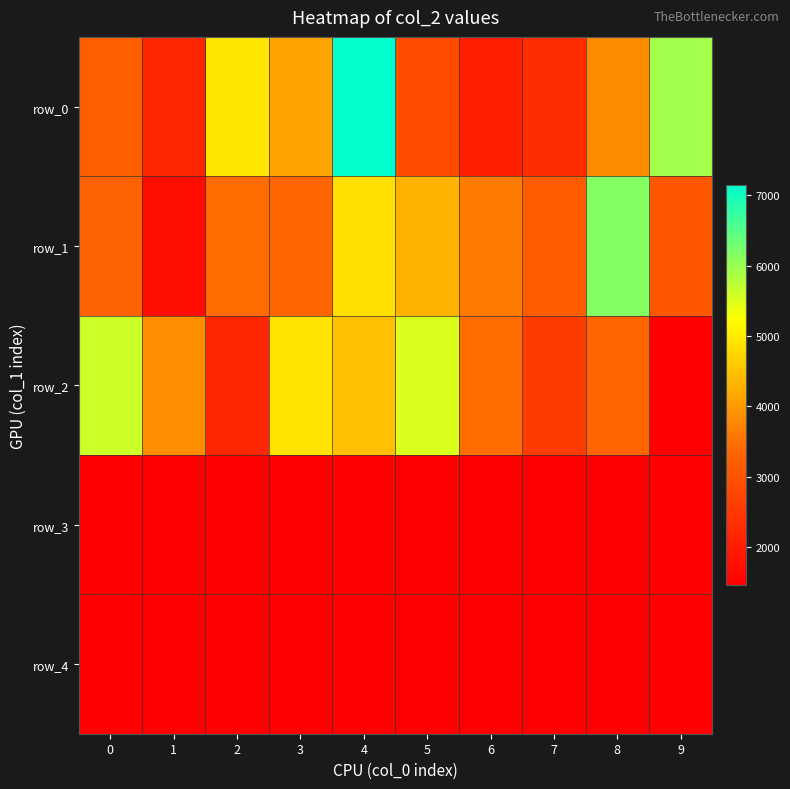

Which series has the largest range (max minus min)?

row_0